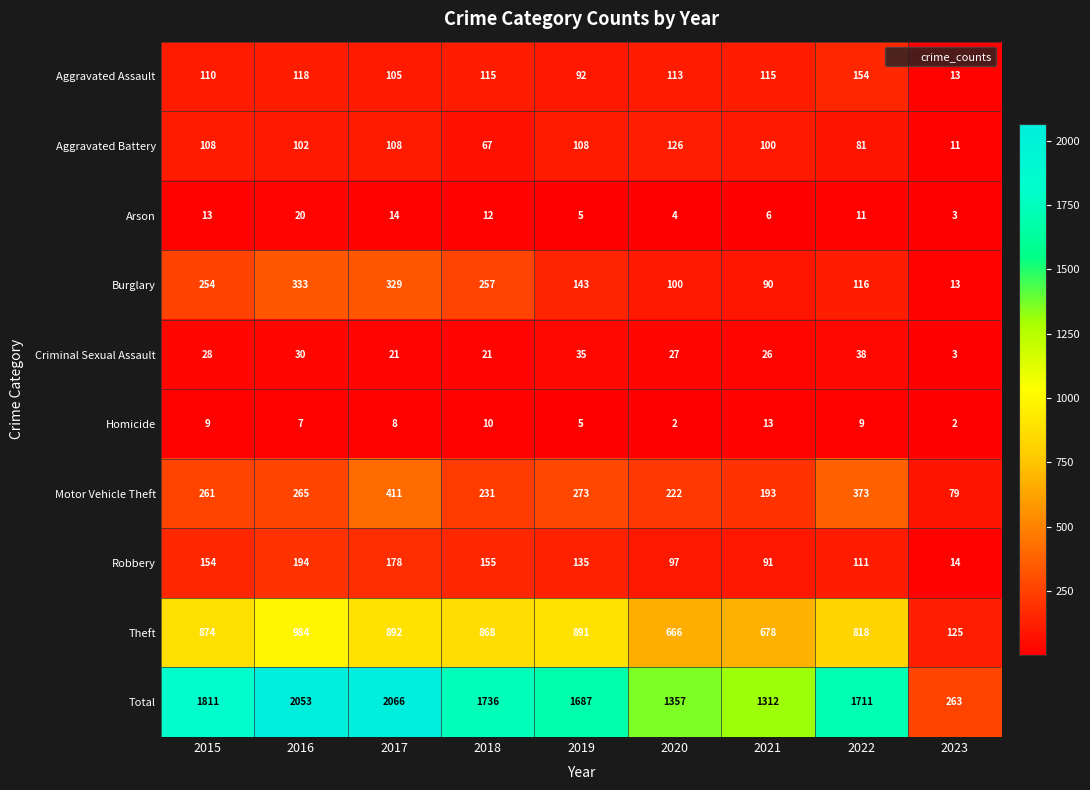

Where is Robbery nearest to the value 104?

2020